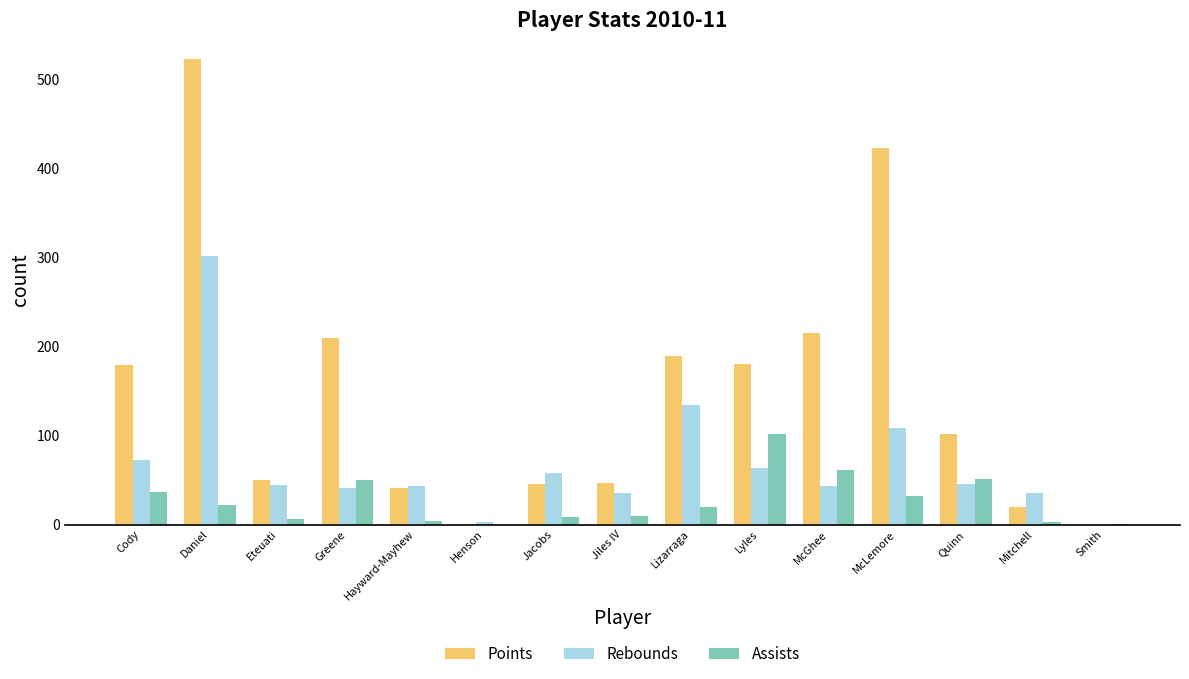

Does the chart contain stacked bars?

No